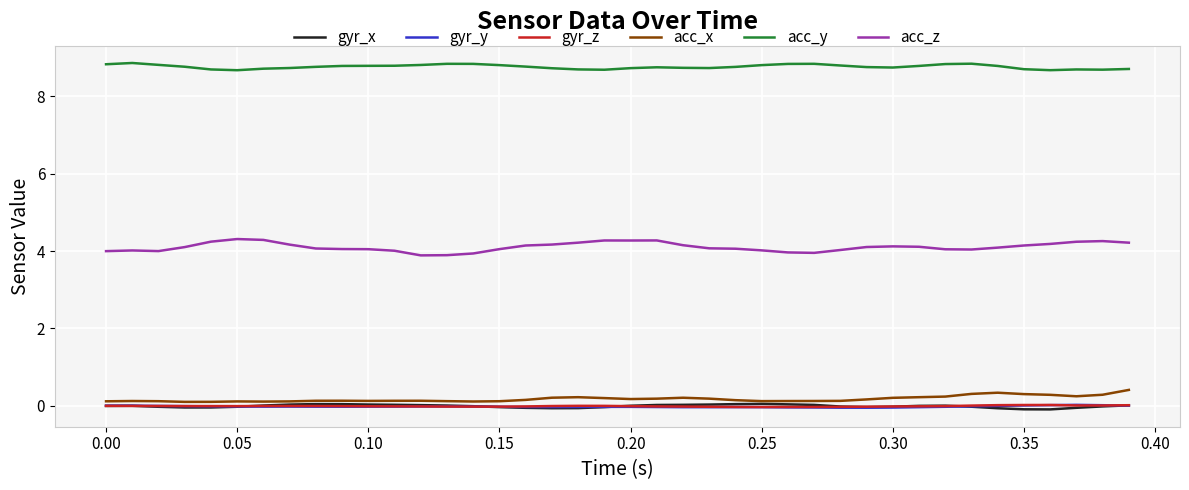

Which series has the largest total across all categories?

acc_y